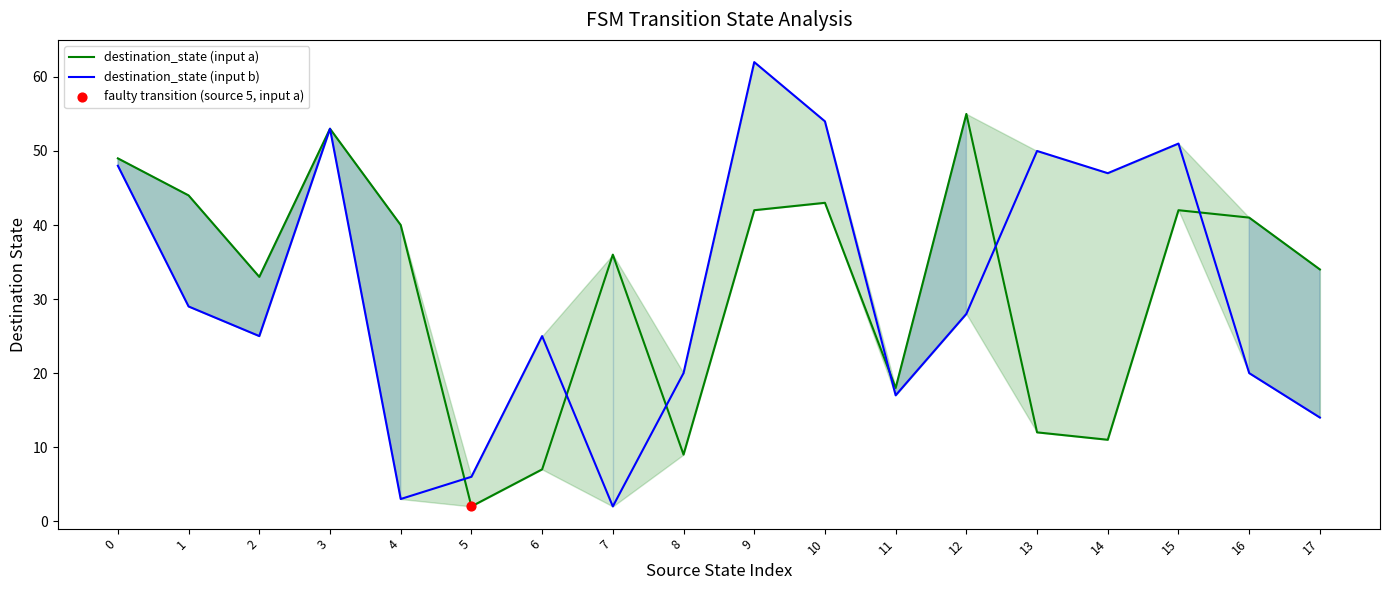

Is the value of destination_state (input a) at 5 greater than the value of destination_state (input b) at 17?

No